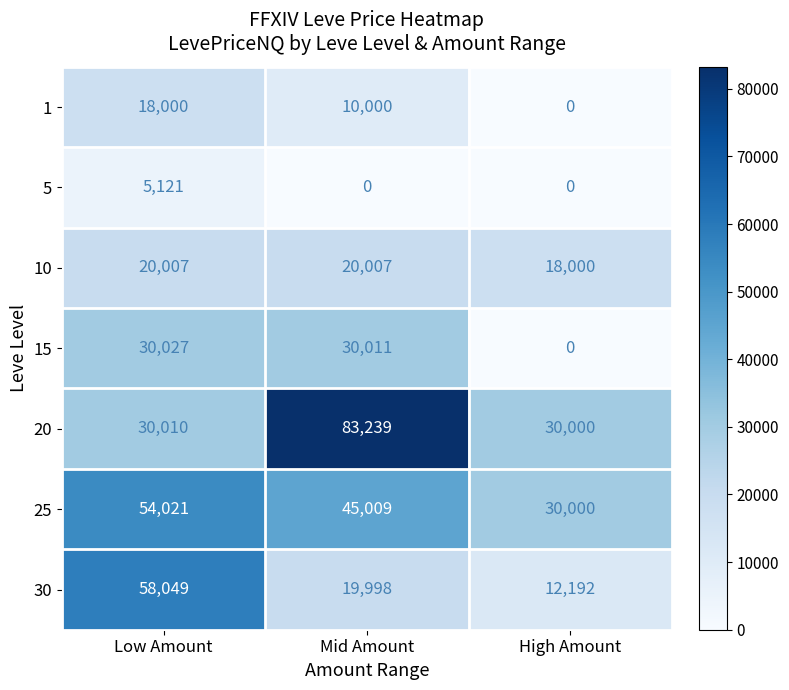

What is the sum of the 25 values at Low Amount and High Amount?

84021